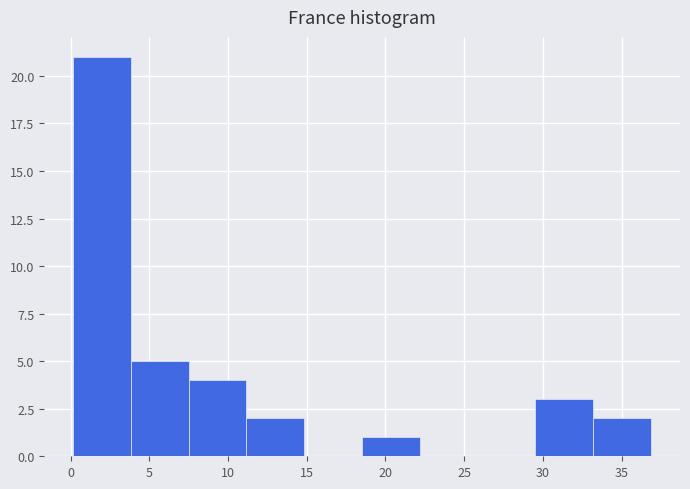

Over which range of the x-axis is the bar tallest?

0.0 to 4.0